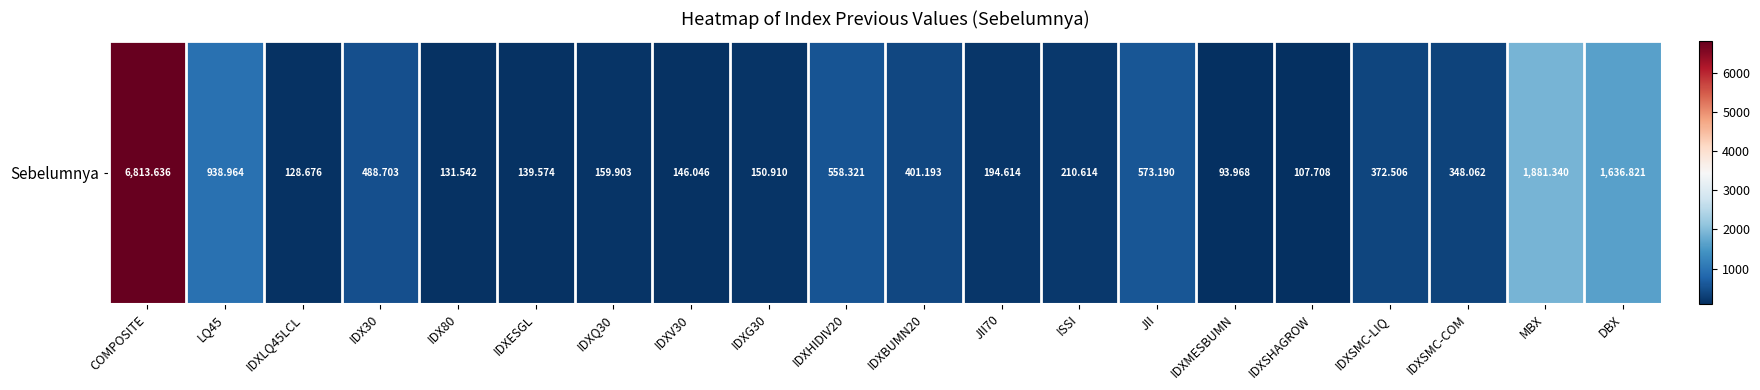

Which has a higher value, IDXSHAGROW or IDXG30?

IDXG30